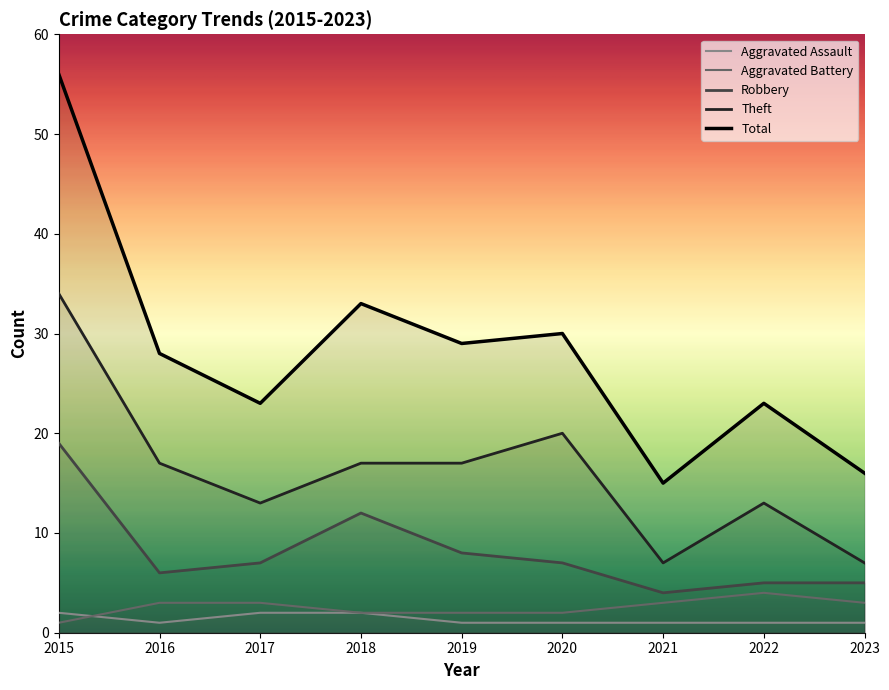

How many lines are shown in the chart?

5